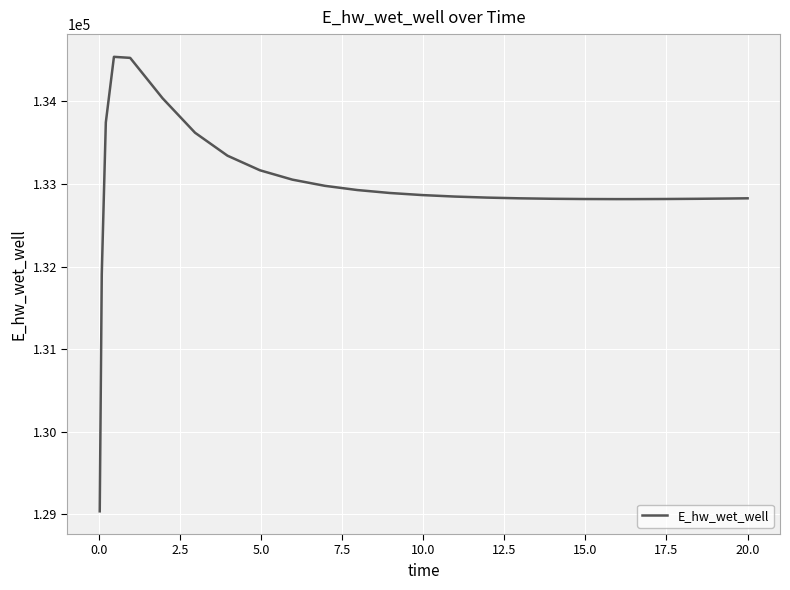

What is the difference between the maximum and minimum values?

5501.3